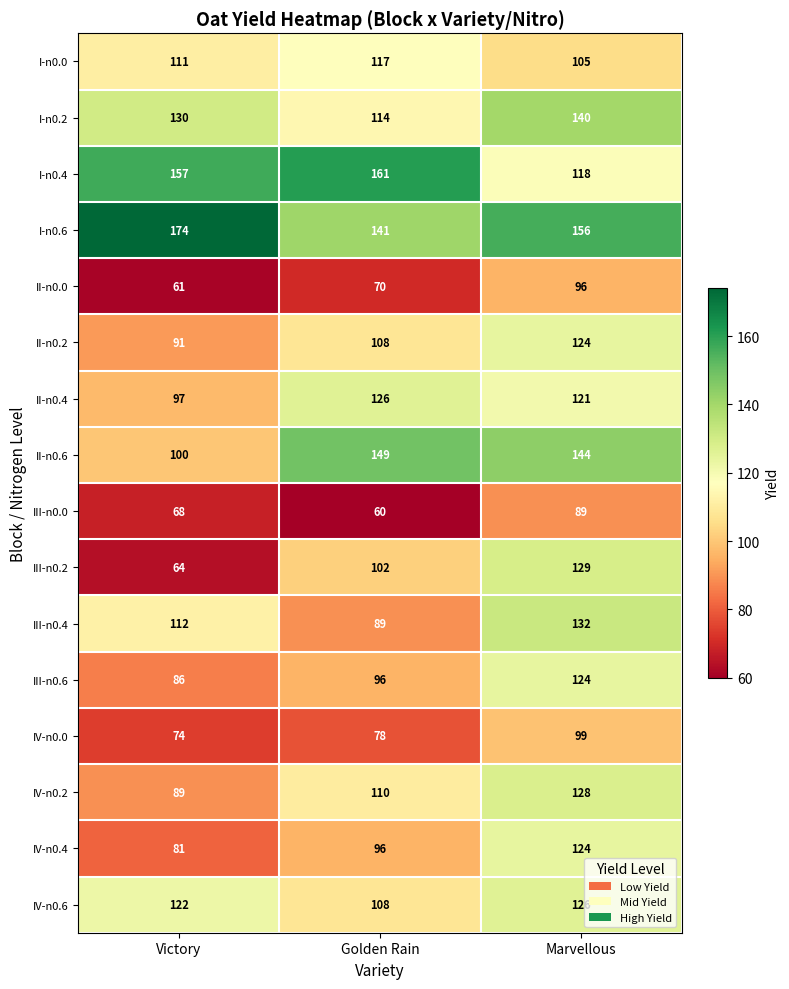

What is the spread (max minus min) of values at Marvellous?

67